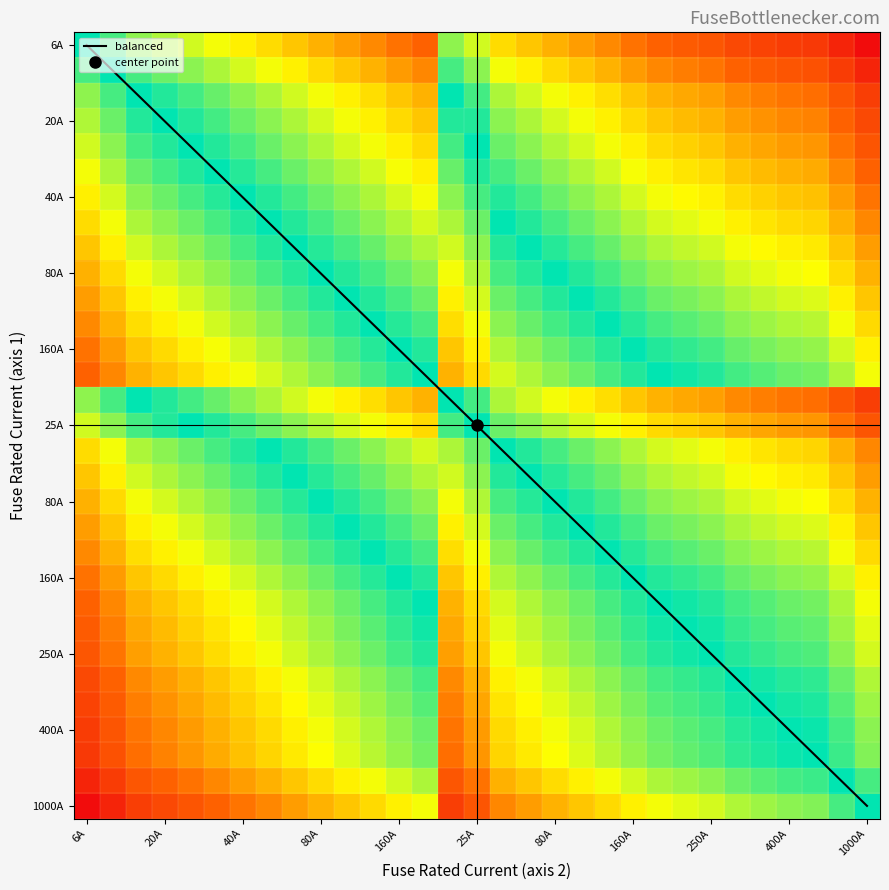

Which series has the largest total across all categories?

balanced